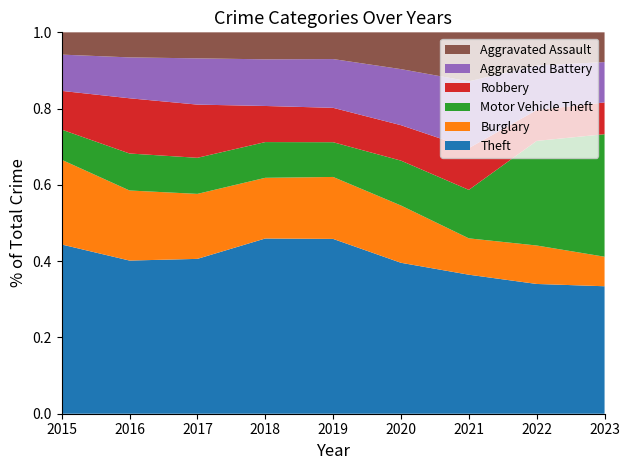

Reading right to left, extract all data points from this chart.

Theft: 2023=1364	2022=1279	2021=998	2020=1120	2019=1459	2018=1461	2017=1339	2016=1259	2015=1474
Burglary: 2023=316	2022=379	2021=261	2020=425	2019=517	2018=506	2017=562	2016=576	2015=738
Motor Vehicle Theft: 2023=1311	2022=1031	2021=348	2020=333	2019=290	2018=298	2017=312	2016=304	2015=263
Robbery: 2023=340	2022=304	2021=300	2020=263	2019=287	2018=301	2017=460	2016=454	2015=337
Aggravated Battery: 2023=432	2022=439	2021=479	2020=416	2019=407	2018=389	2017=400	2016=336	2015=316
Aggravated Assault: 2023=318	2022=327	2021=352	2020=273	2019=223	2018=225	2017=225	2016=206	2015=194